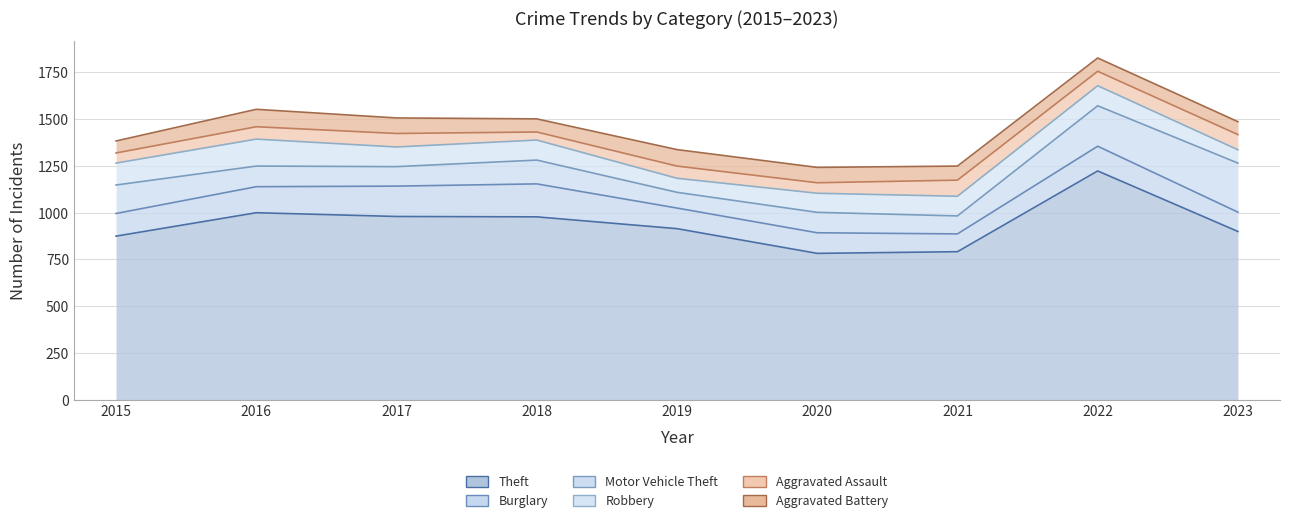

Which category has the lowest value across all series?

2018